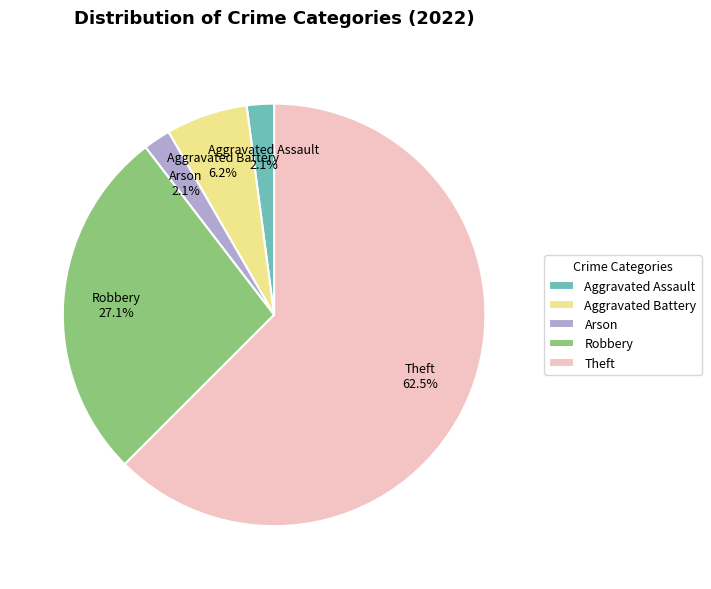

How much of the chart is everything except Robbery?

72.9%